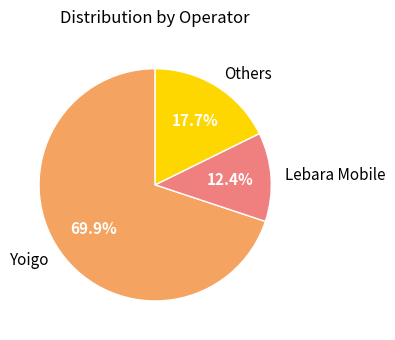

Which slice is the smallest?

Lebara Mobile